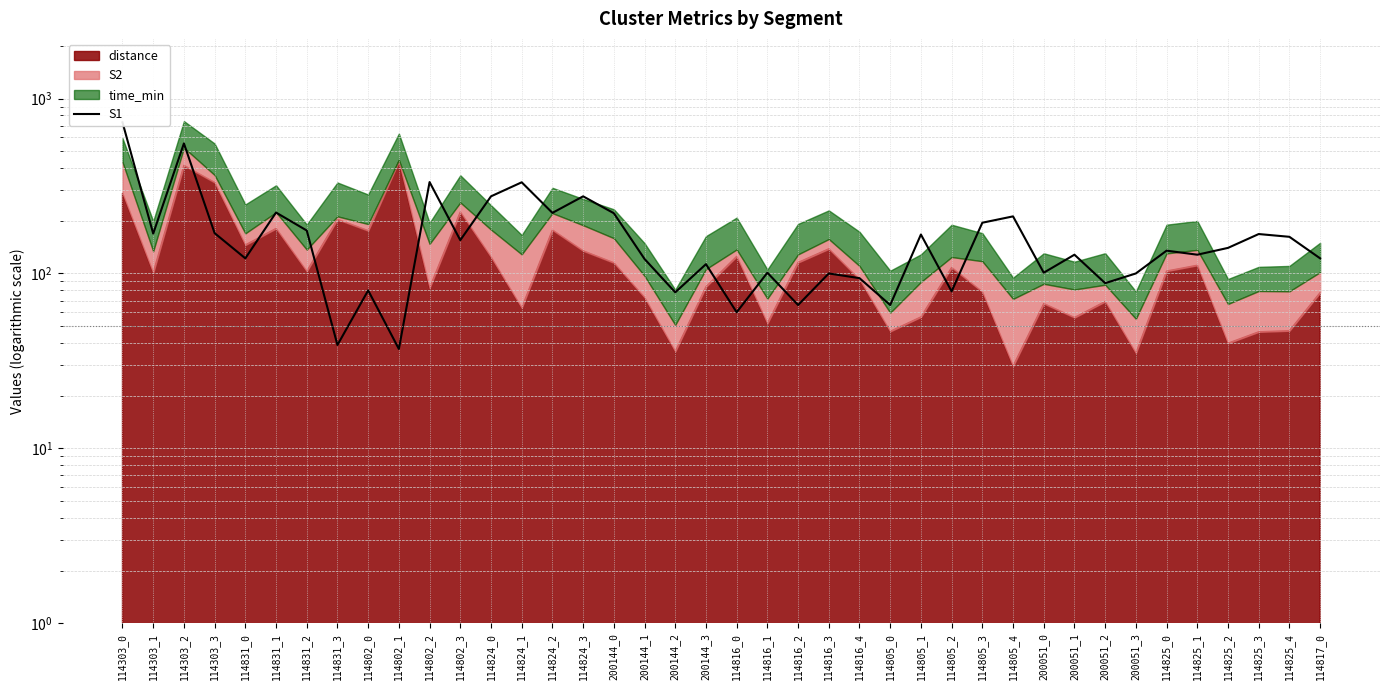

Does the chart have visible grid lines?

Yes